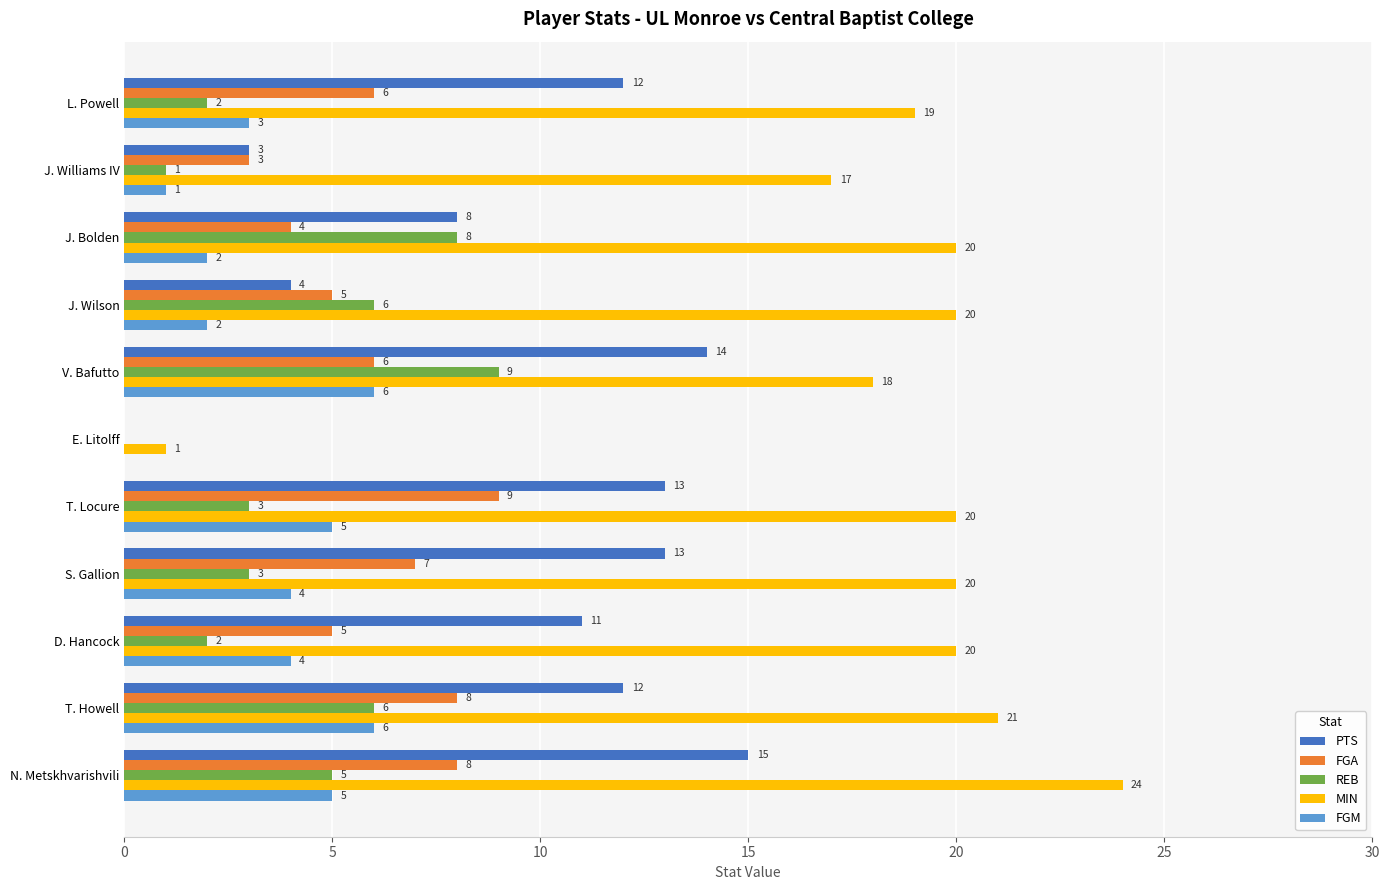

Which series changed the most between N. Metskhvarishvili and T. Locure?

MIN